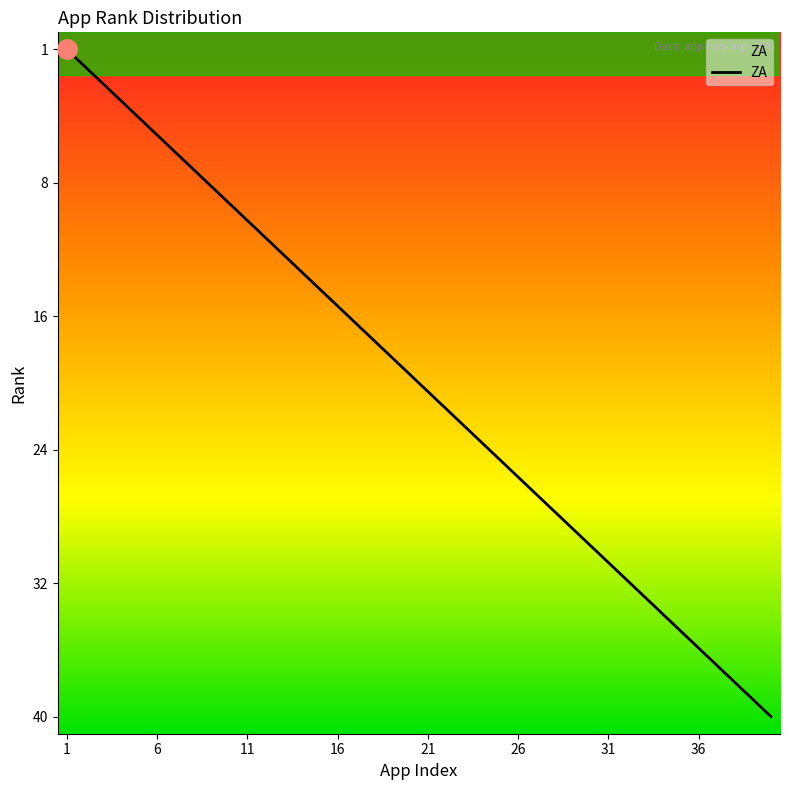

What is the maximum value shown in the chart?

40